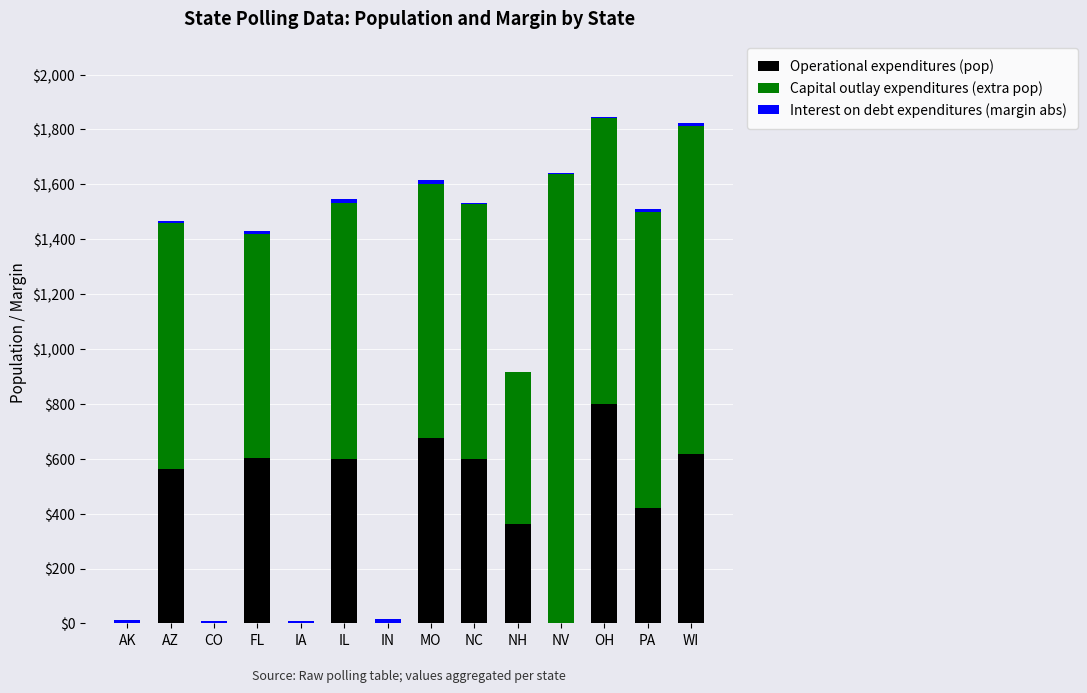

What is the highest value of the Operational expenditures (pop) series?

799